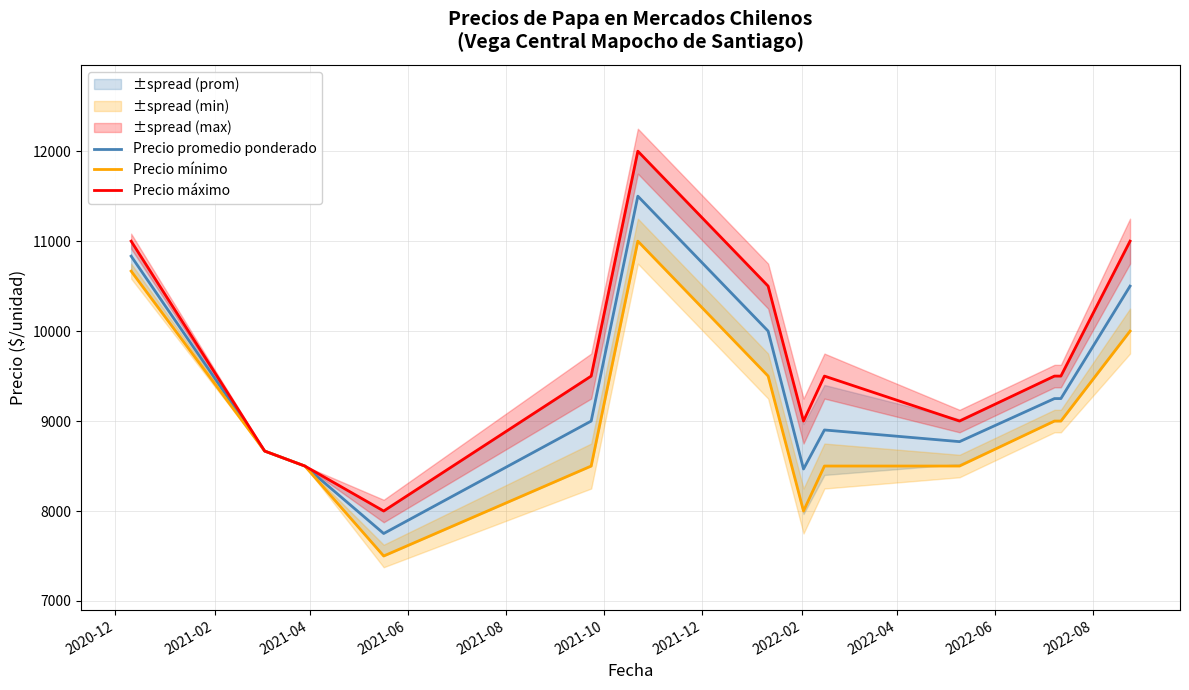

What is the maximum value for Precio mínimo?

11000.0